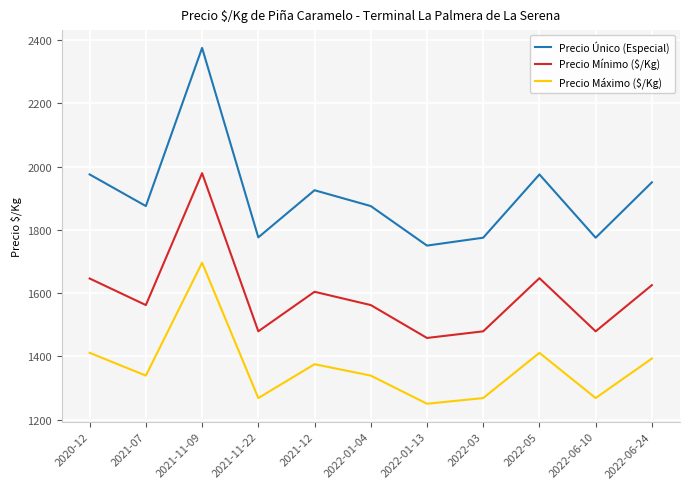

In Precio Máximo ($/Kg), how many points are higher than both neighbors (excluding endpoints)?

3